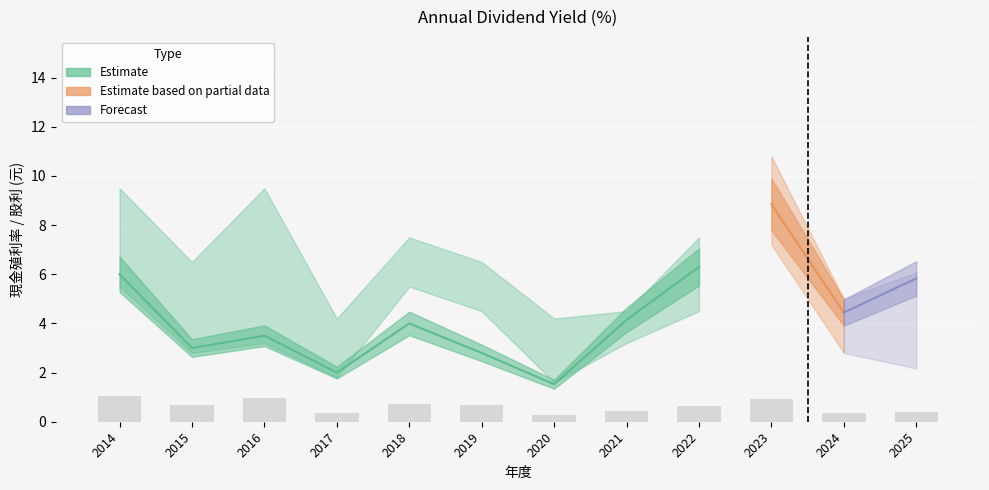

What is the spread (max minus min) of values at 2021?

4.1